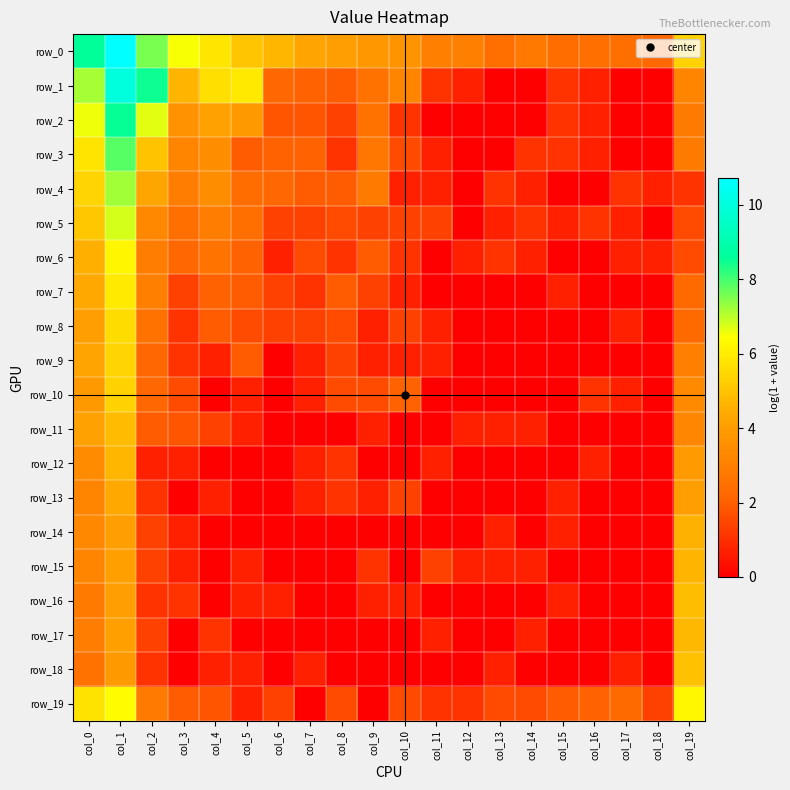

At which category does the chart reach its minimum across all series?

col_13